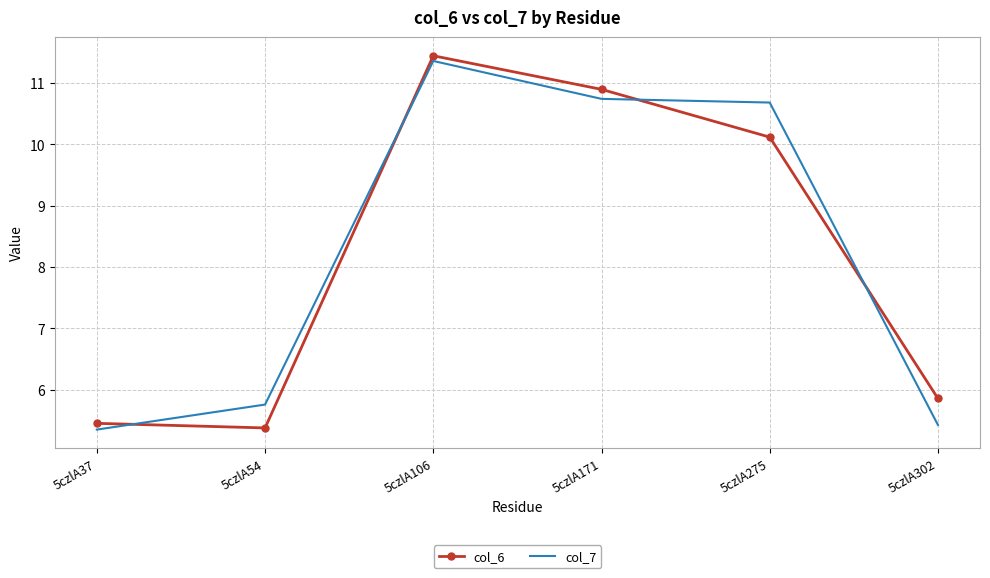

The col_7 series shows 10.7 at 5czlA171. True or false?

True